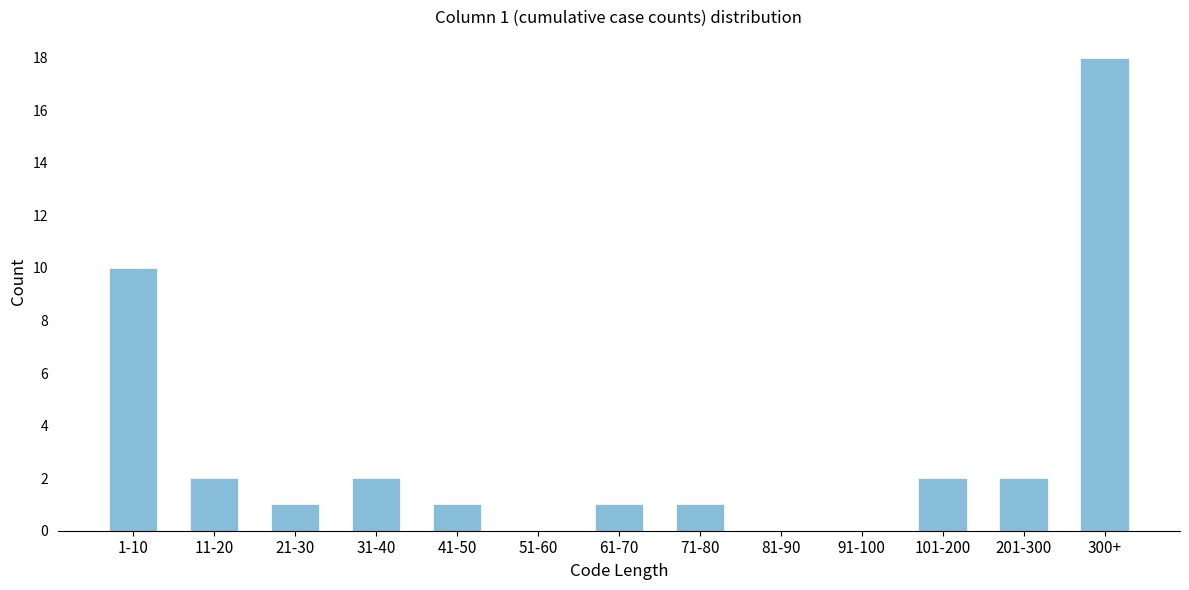

Reading left to right, extract all data points from this chart.

1-10=10	11-20=2	21-30=1	31-40=2	41-50=1	51-60=0	61-70=1	71-80=1	81-90=0	91-100=0	101-200=2	201-300=2	300+=18